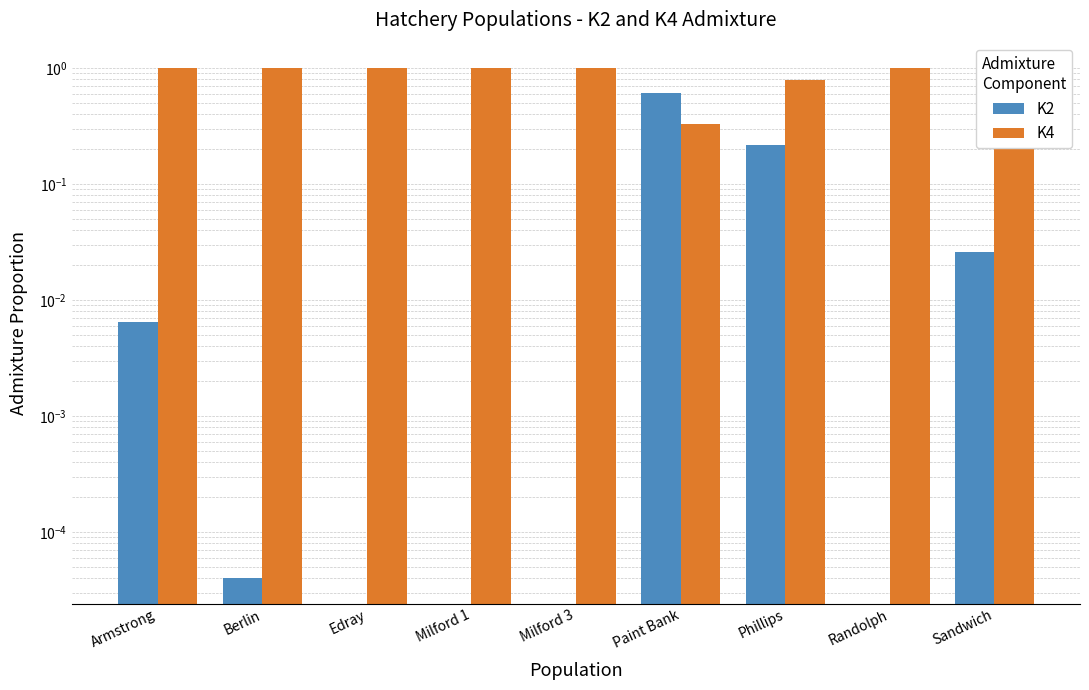

How many bars are there in each group?

2